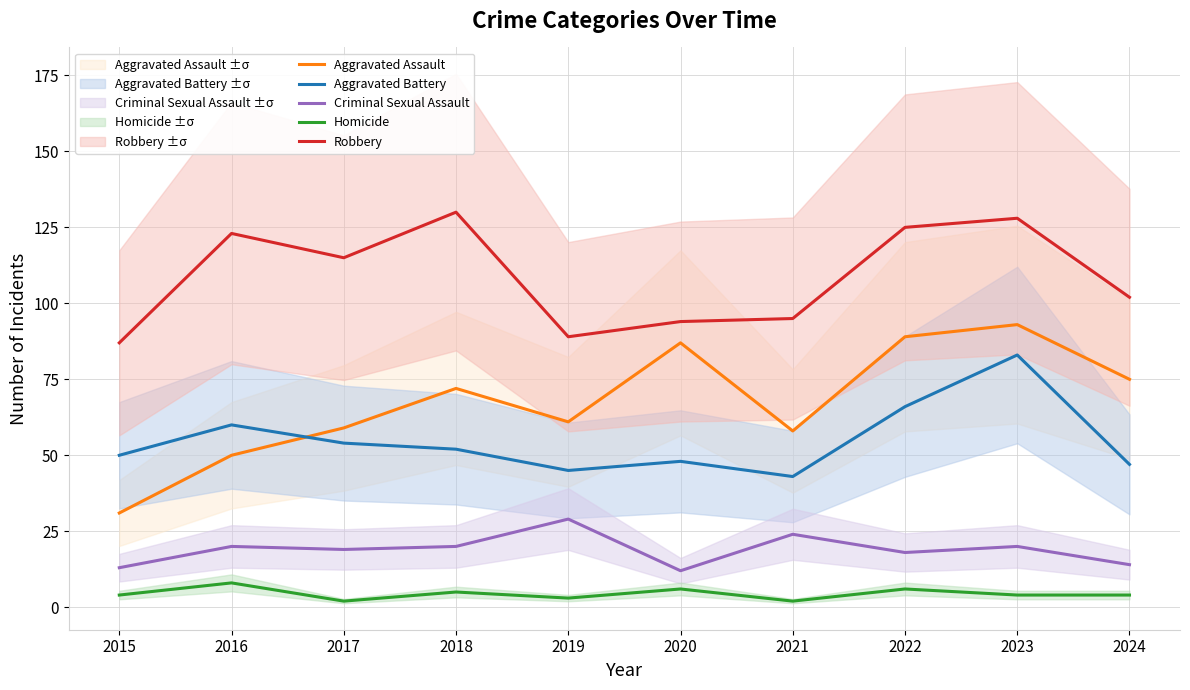

Reading left to right, extract all data points from this chart.

Aggravated Assault: 31	50	59	72	61	87	58	89	93	75
Aggravated Battery: 50	60	54	52	45	48	43	66	83	47
Criminal Sexual Assault: 13	20	19	20	29	12	24	18	20	14
Homicide: 4	8	2	5	3	6	2	6	4	4
Robbery: 87	123	115	130	89	94	95	125	128	102